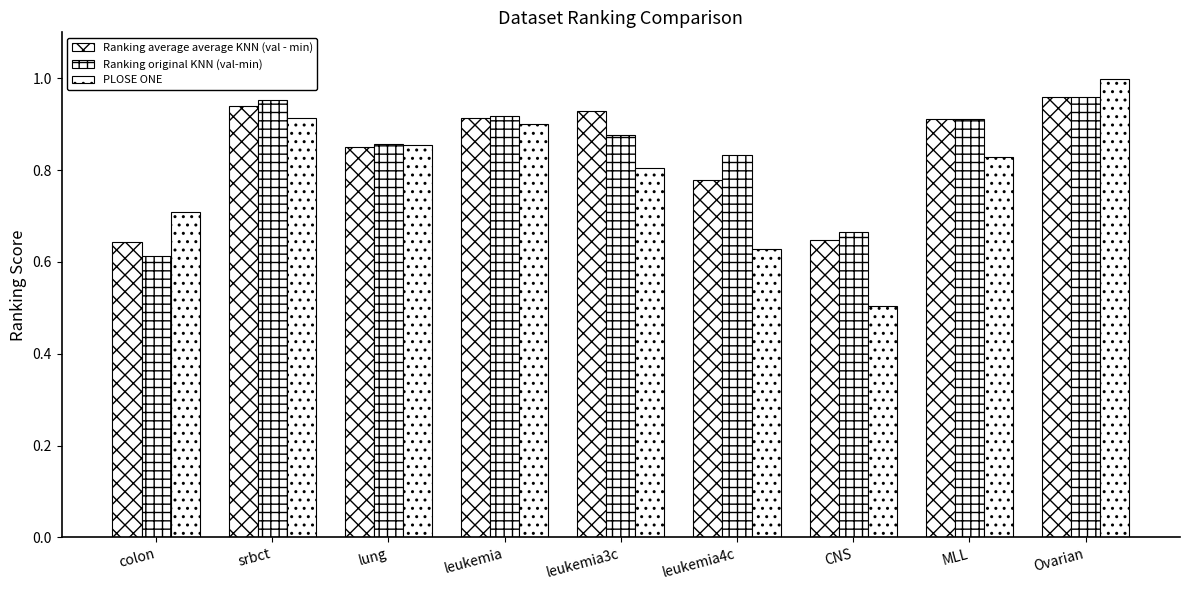

Which series has the largest range (max minus min)?

PLOSE ONE